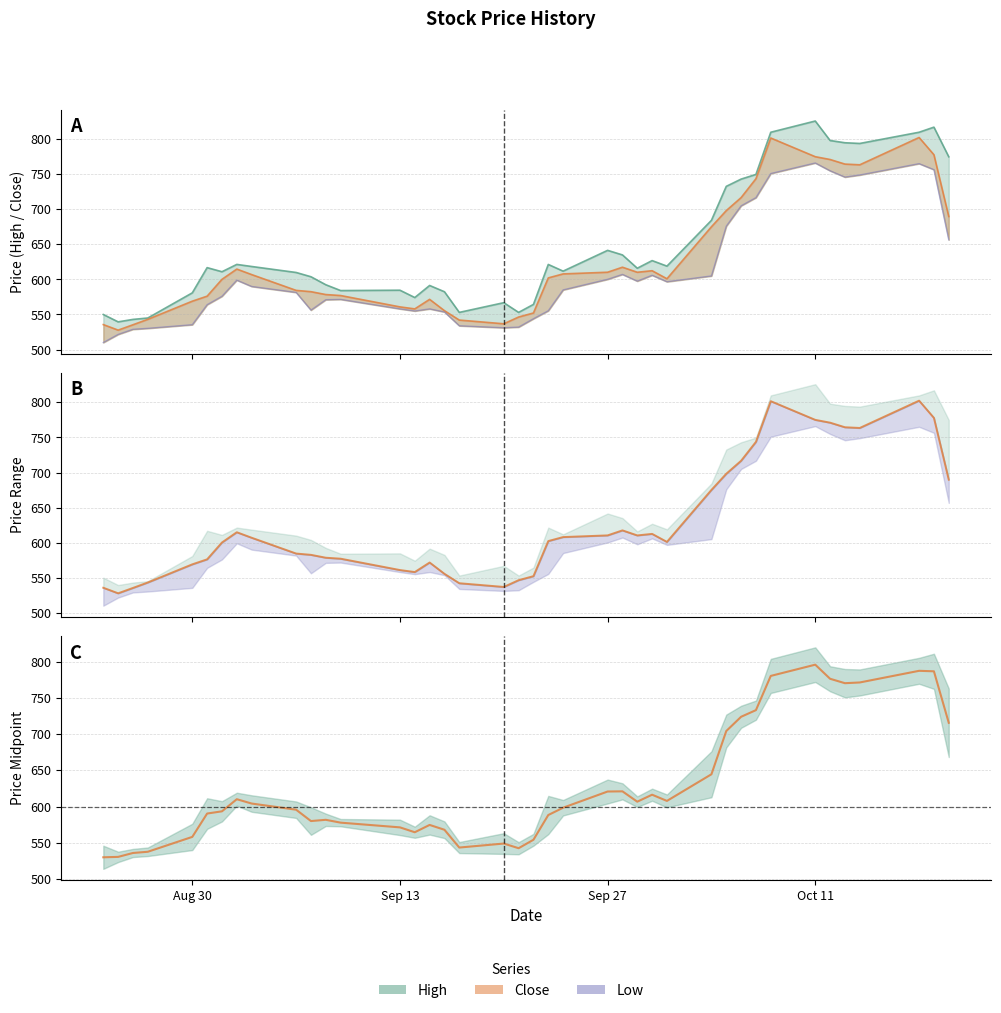

What is the label of the 27th point from the right?

Sep 13